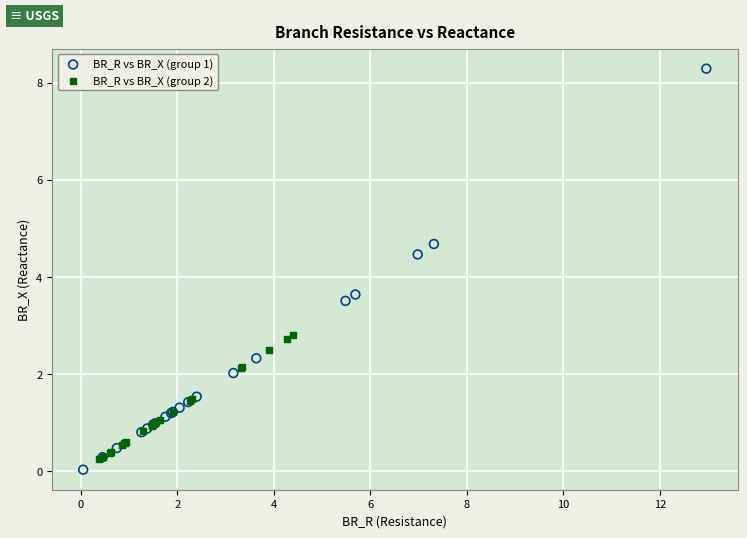

What are all the series names shown in the legend?

BR_R vs BR_X (group 1), BR_R vs BR_X (group 2)